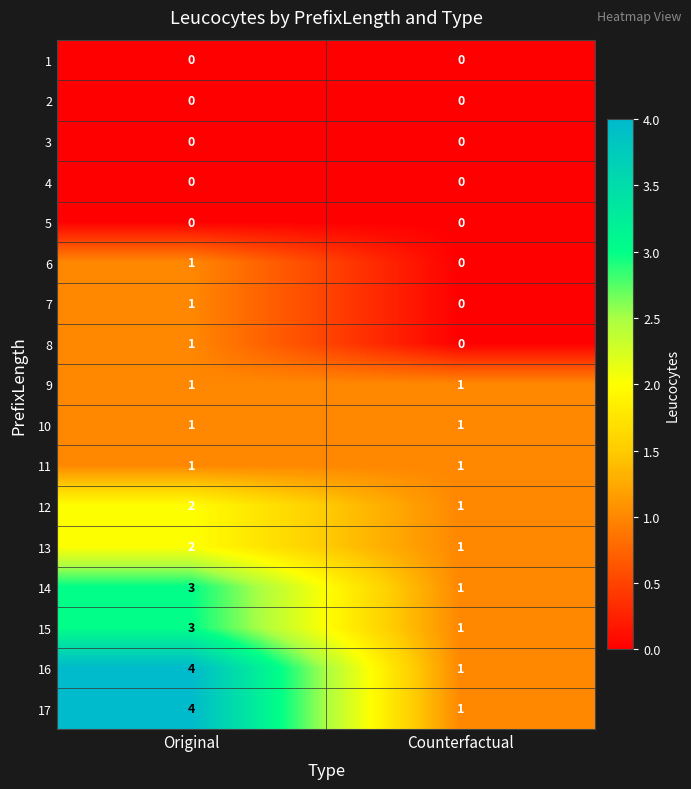

What is the approximate value of 15 at Original?

3